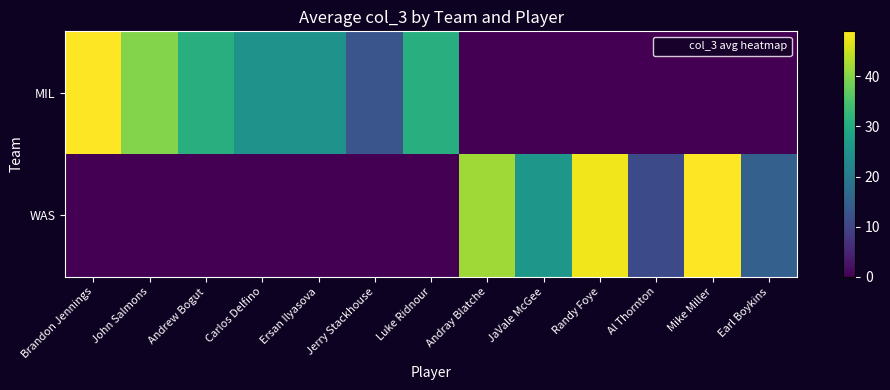

Between Luke Ridnour and Al Thornton, which series saw the biggest shift?

MIL